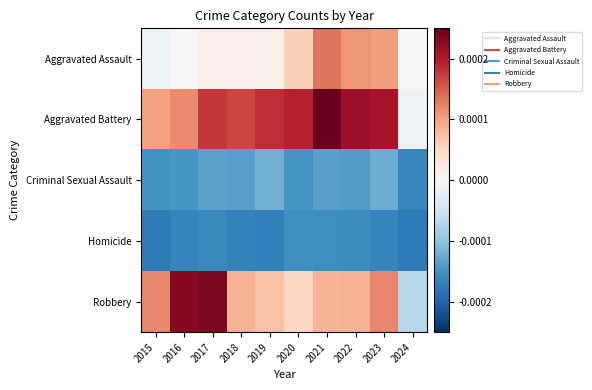

Between 2019 and 2023, which series saw the biggest shift?

Aggravated Assault